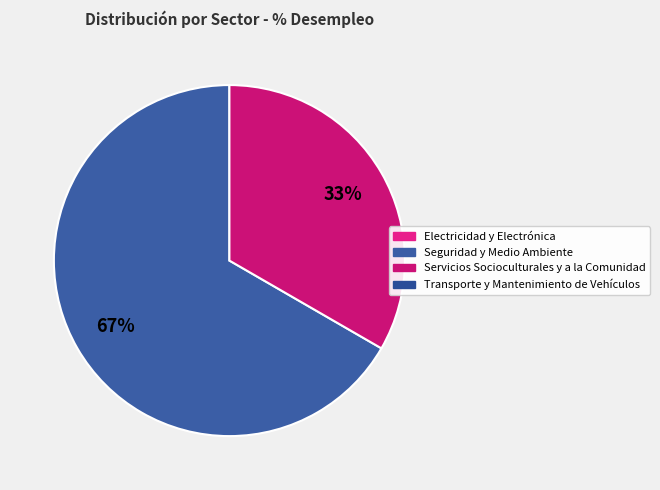

Count the number of slices in the pie.

2